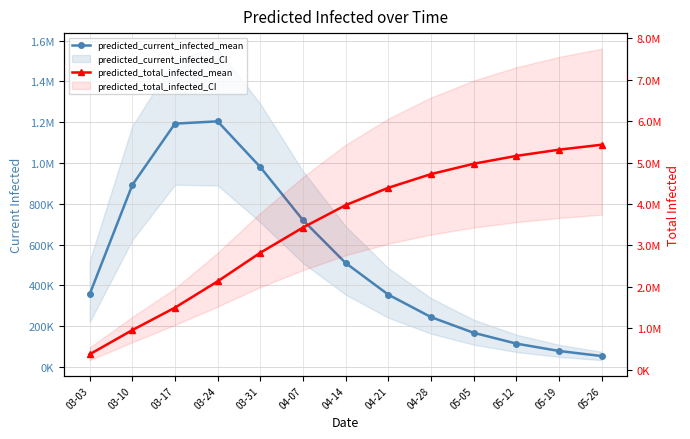

What is the total value across all series at 04-07?

4150000